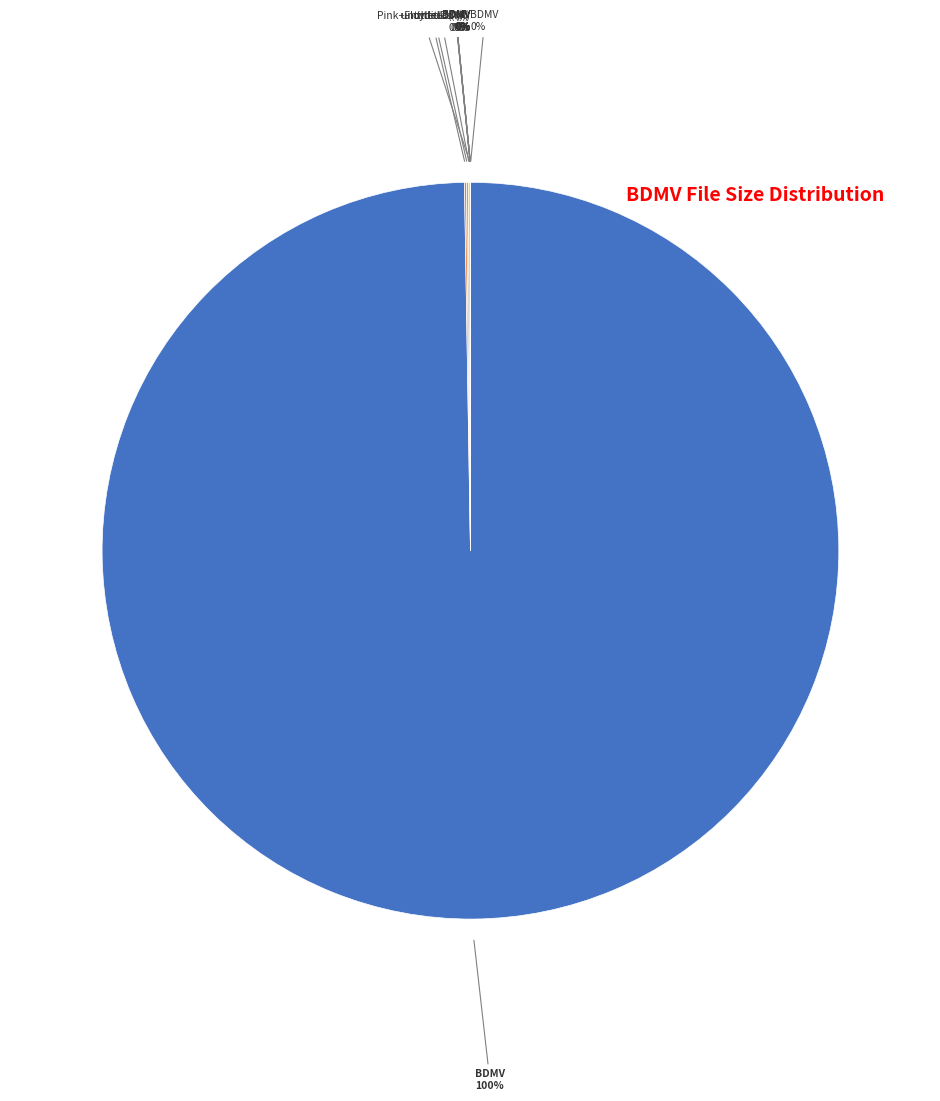

What is the change in value from BDMV/BACKUP/CLIPINF/00000.clpi (K) to Pink+Floyd++03.jpg (K)?

+16.0